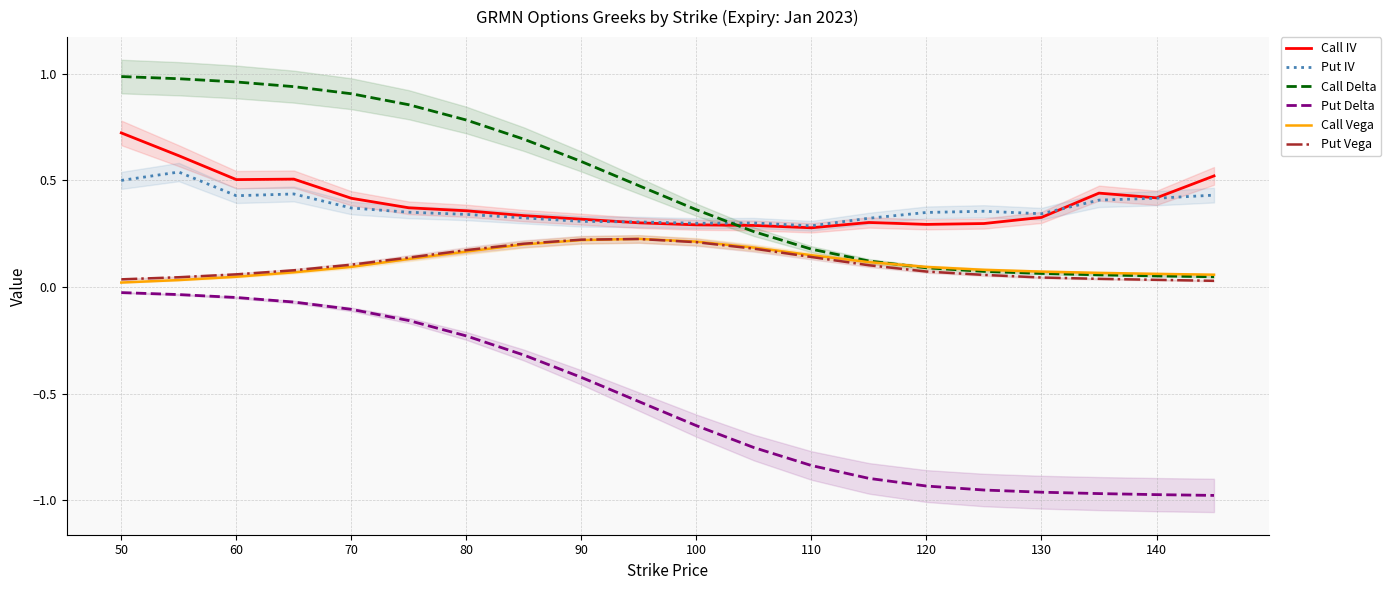

Which series has the largest total across all categories?

Call Delta